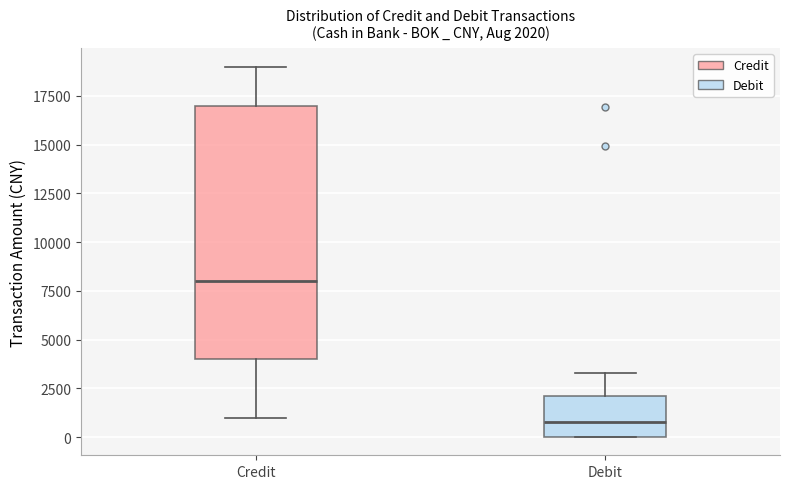

Which box has the lowest median line?

Debit